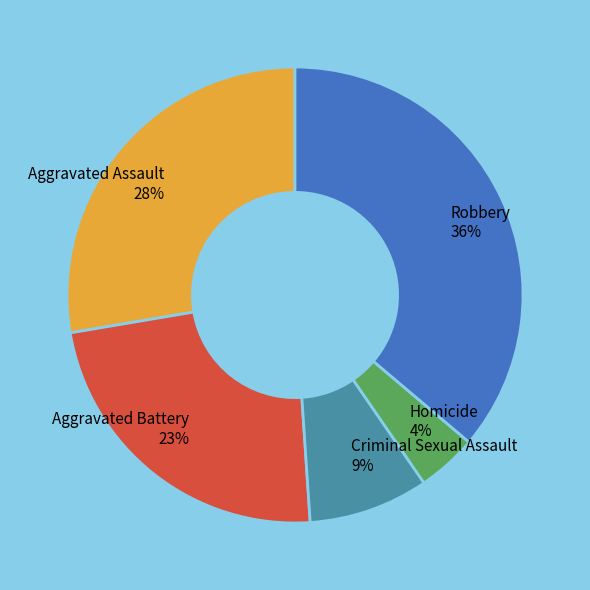

Between Robbery and Criminal Sexual Assault, which is larger?

Robbery